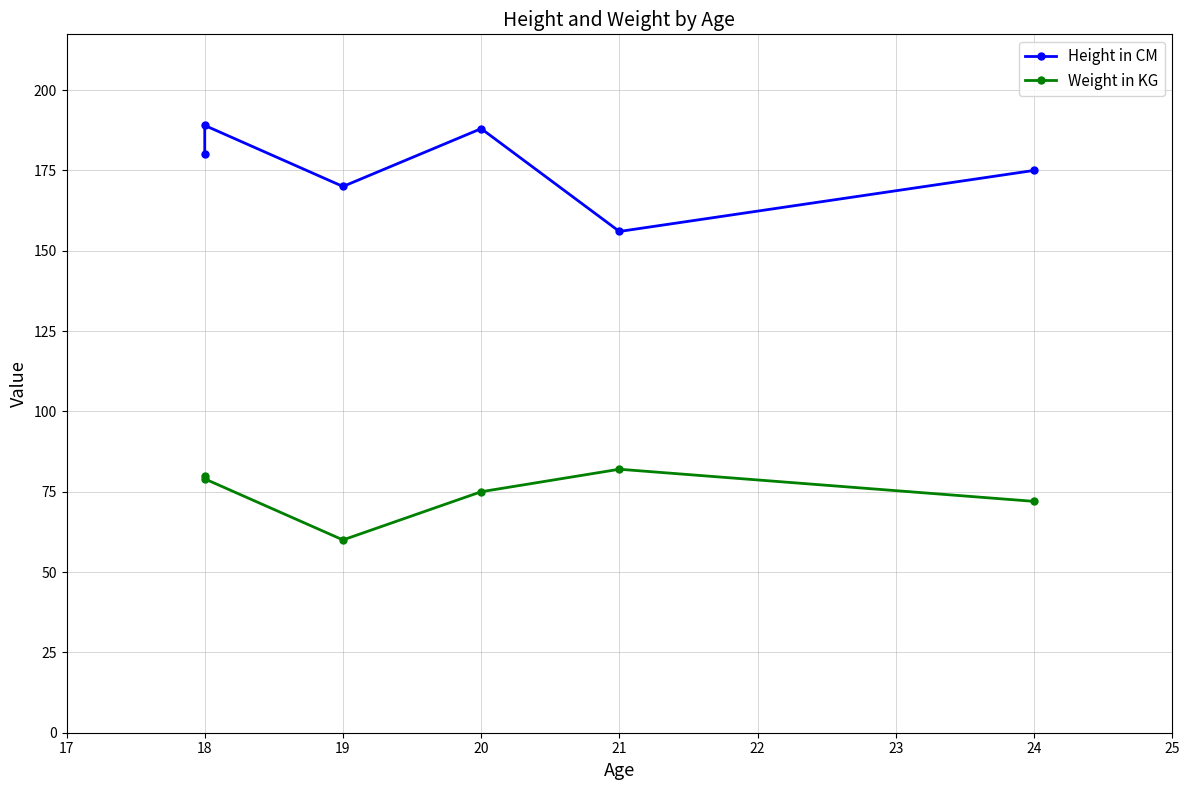

Rank the series by their maximum value, from highest to lowest.

Height in CM, Weight in KG